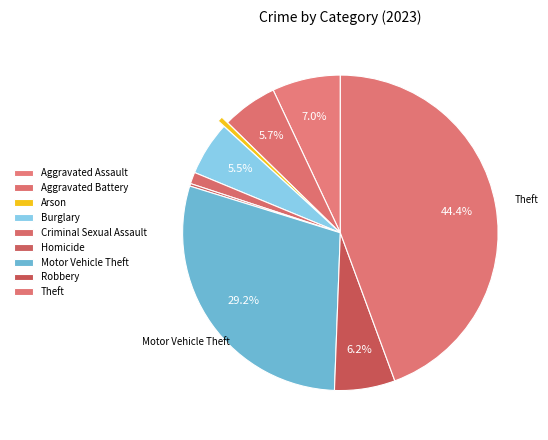

Is Burglary the majority of the pie?

No